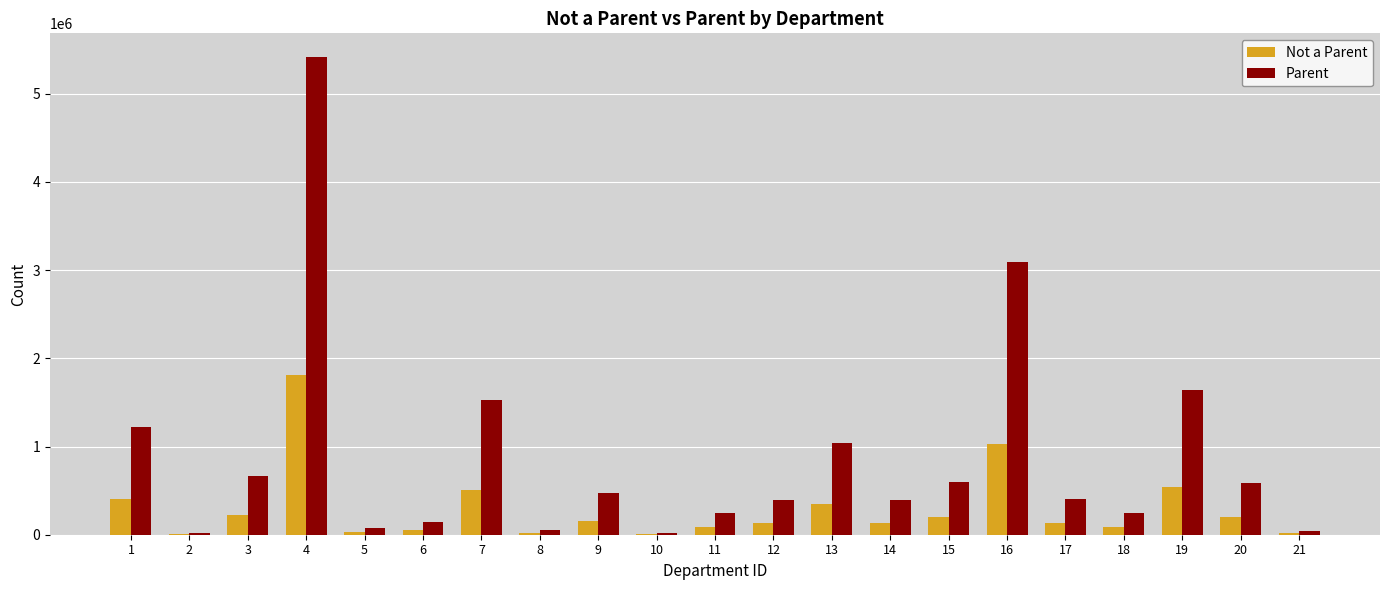

What is the sum of all Not a Parent values?

6105002